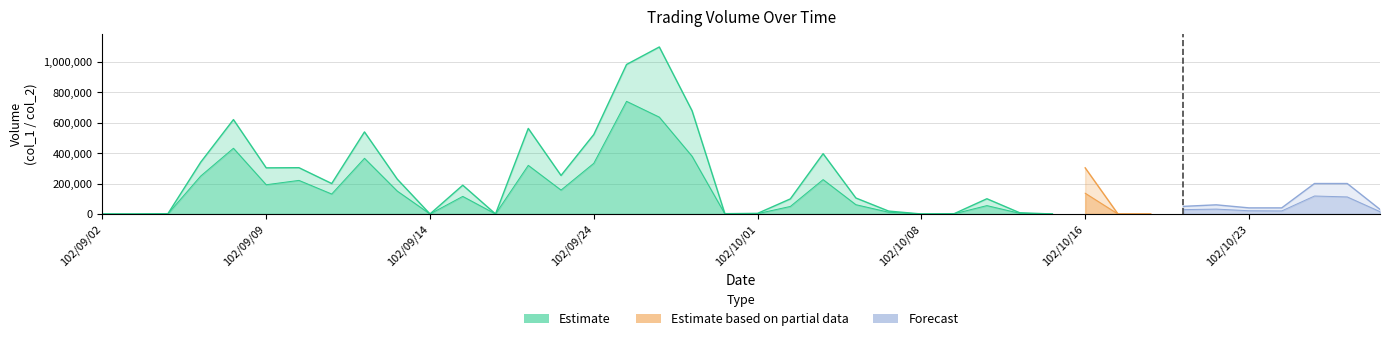

What is the difference between the maximum and minimum values in the col_2 series?

740000